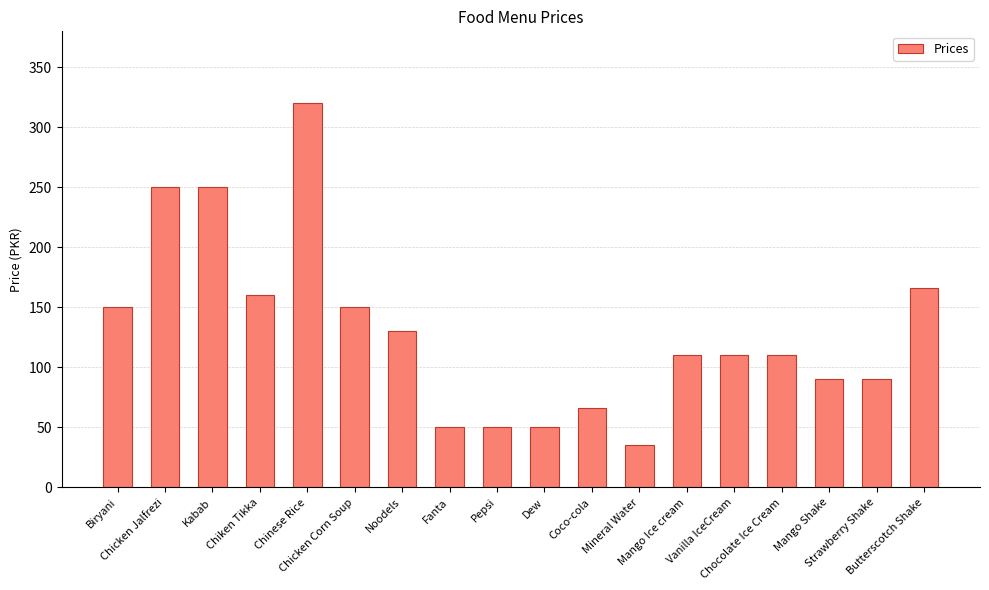

What position from the right is Mango Ice cream?

6